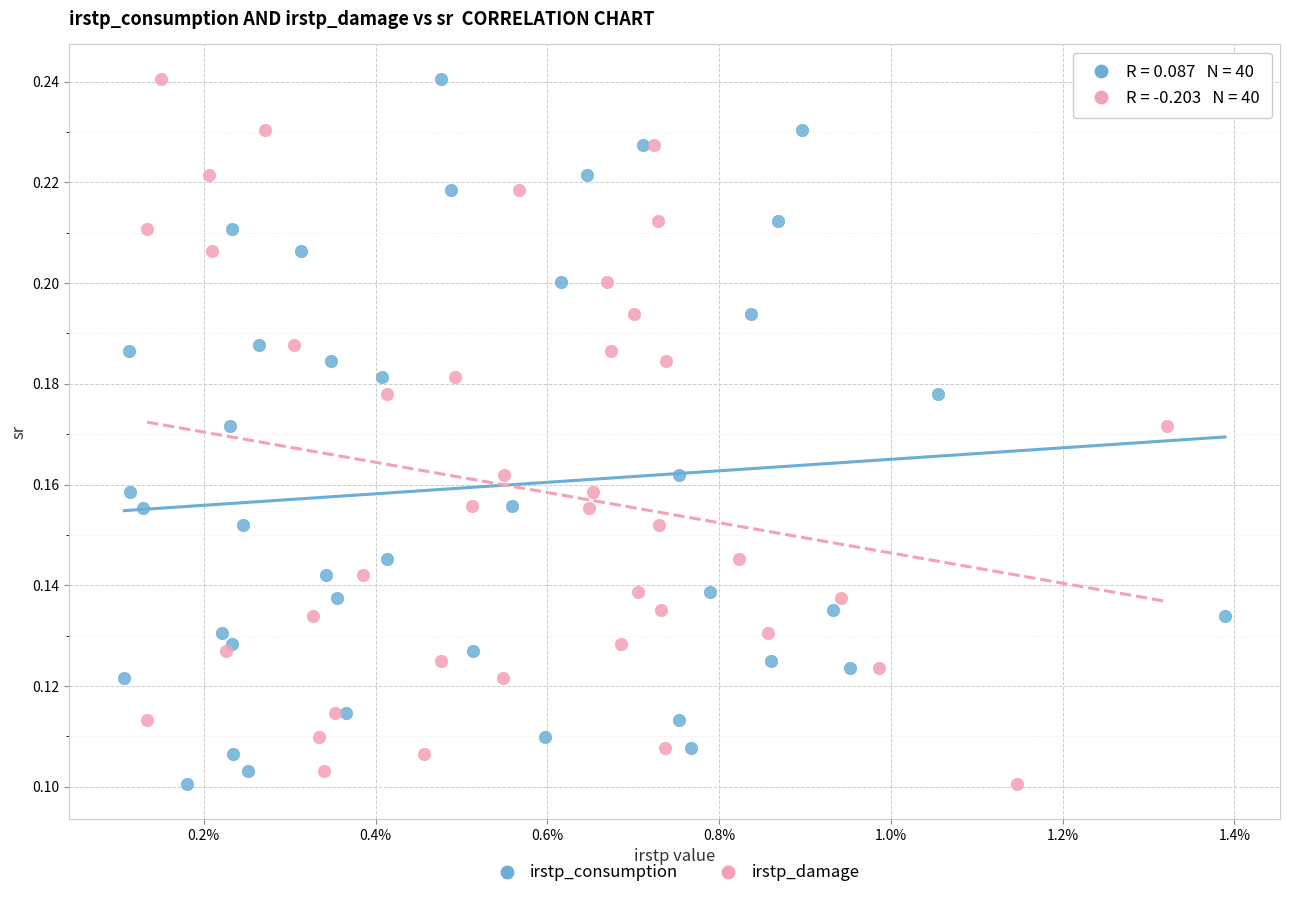

What are all the series names shown in the legend?

irstp_consumption, irstp_damage